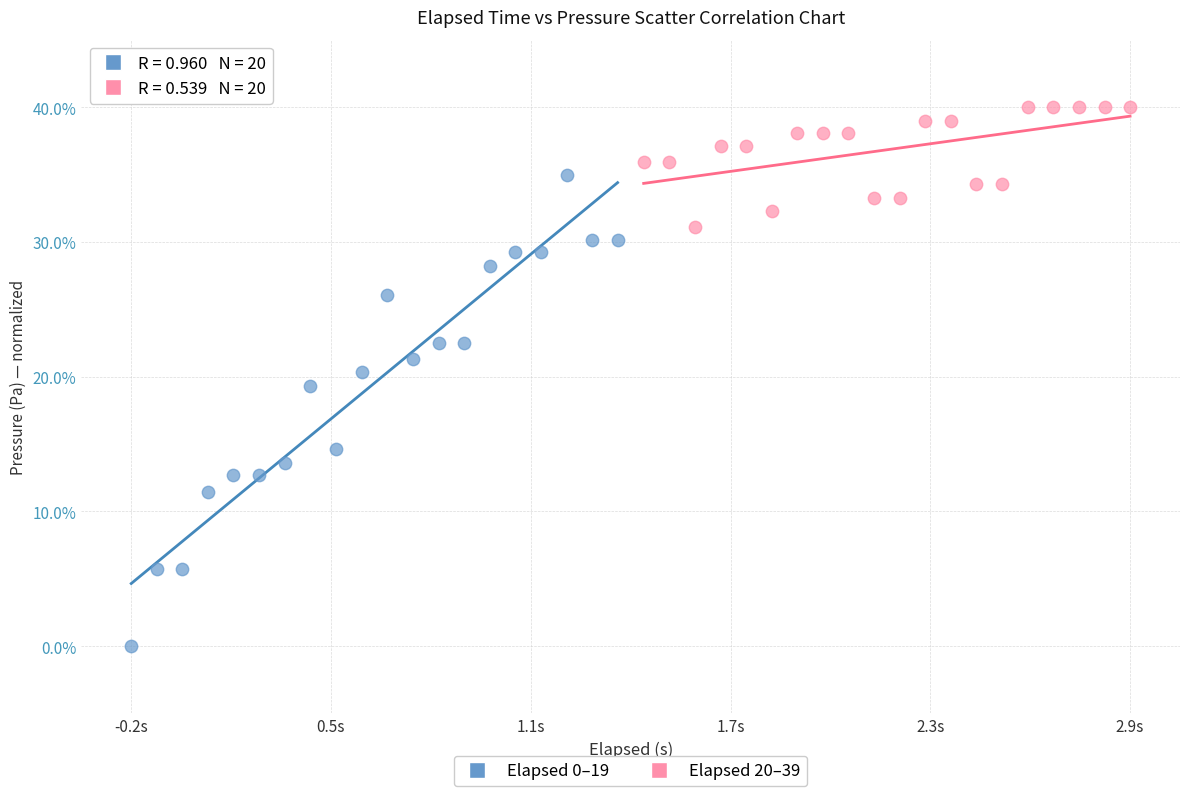

Which series reaches the minimum Y coordinate?

Elapsed 0–19